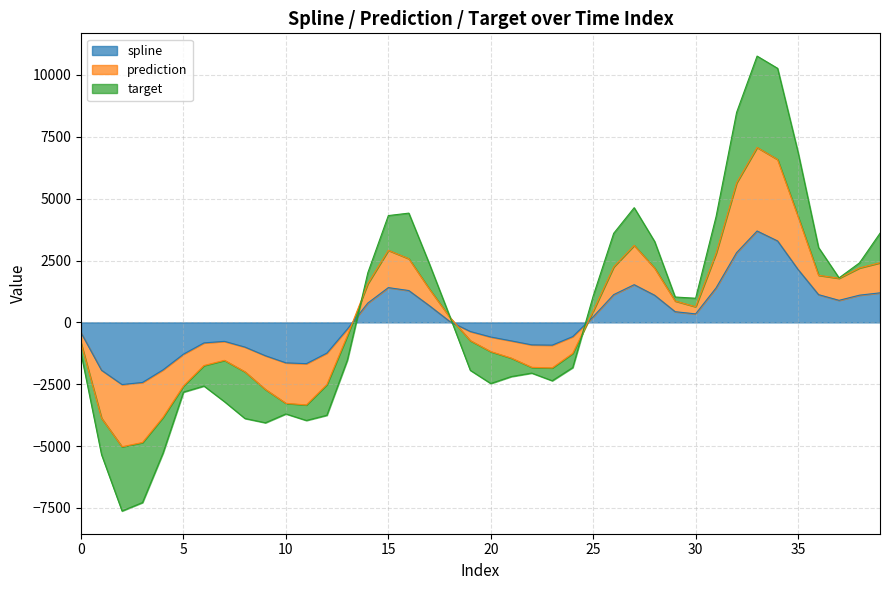

What is the smallest value displayed?

-5025.5